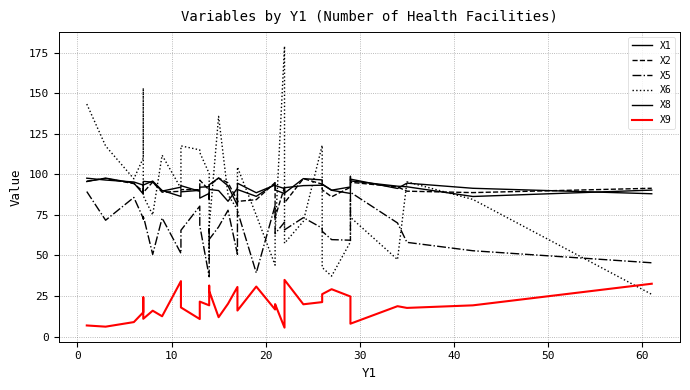

Reading left to right, transcribe all the data shown in this chart.

X1: 95.6	97.7	94.7	87.9	92.4	93.5	95.9	90.1	86.4	89.3	90.2	92.1	92.5	92.6	93.7	97.8	93.0	80.8	90.7	86.5	94.2	93.2	91.3	88.5	97.4	96.6	94.1	90.3	92.3	98.8	96.0	92.8	92.4	86.4	90.3
X2: 95.8	97.5	94.3	89.4	92.6	88.9	95.3	89.0	89.6	90.6	90.6	96.5	90.3	92.6	93.0	97.8	94.9	83.9	83.4	84.4	95.0	73.5	92.1	82.5	97.4	94.0	90.5	86.2	92.1	94.2	95.2	92.3	89.7	88.8	91.5
X5: 89.4	71.7	85.8	72.9	72.5	74.6	50.6	73.1	51.3	65.5	80.4	68.5	36.9	66.4	59.9	67.6	77.9	50.8	77.5	39.3	80.8	63.4	70.5	65.8	73.3	66.9	64.9	59.8	59.4	64.0	89.0	70.1	58.1	52.9	45.5
X6: 143.4	117.6	97.3	110.1	153.3	86.8	75.0	111.9	91.4	117.6	115.1	113.5	100.5	46.9	67.8	135.8	87.4	78.3	104.5	74.8	44.0	63.2	179.1	57.5	71.1	118.0	42.6	37.3	58.4	85.0	73.6	47.5	95.4	84.6	26.0
X8: 97.7	96.5	95.3	93.4	92.9	95.7	95.2	89.7	92.1	93.1	89.6	85.4	88.3	84.7	90.7	90.0	83.4	91.5	94.6	88.7	93.5	90.5	88.2	91.8	93.1	93.3	93.8	90.2	88.3	92.8	97.1	91.3	94.6	91.5	88.1
X9: 6.8	6.1	8.9	15.0	24.1	10.9	15.9	12.5	34.2	17.9	10.8	21.5	19.2	31.4	28.1	11.9	20.2	30.6	16.0	30.8	16.7	20.0	5.5	35.0	19.9	21.2	26.1	29.2	24.7	21.6	7.9	18.7	17.7	19.2	32.6